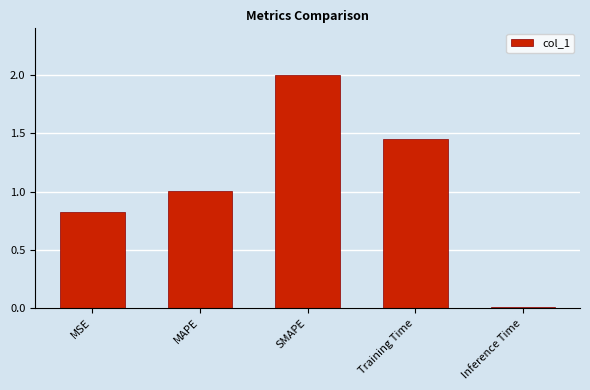

What is the greatest value displayed?

2.0